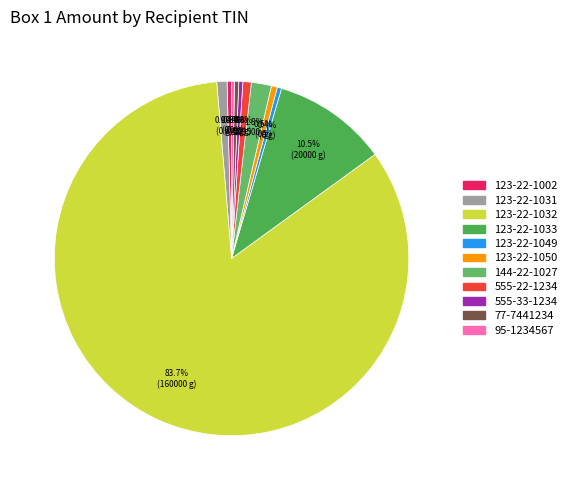

To the nearest percent, what portion does 144-22-1027 represent?

2%